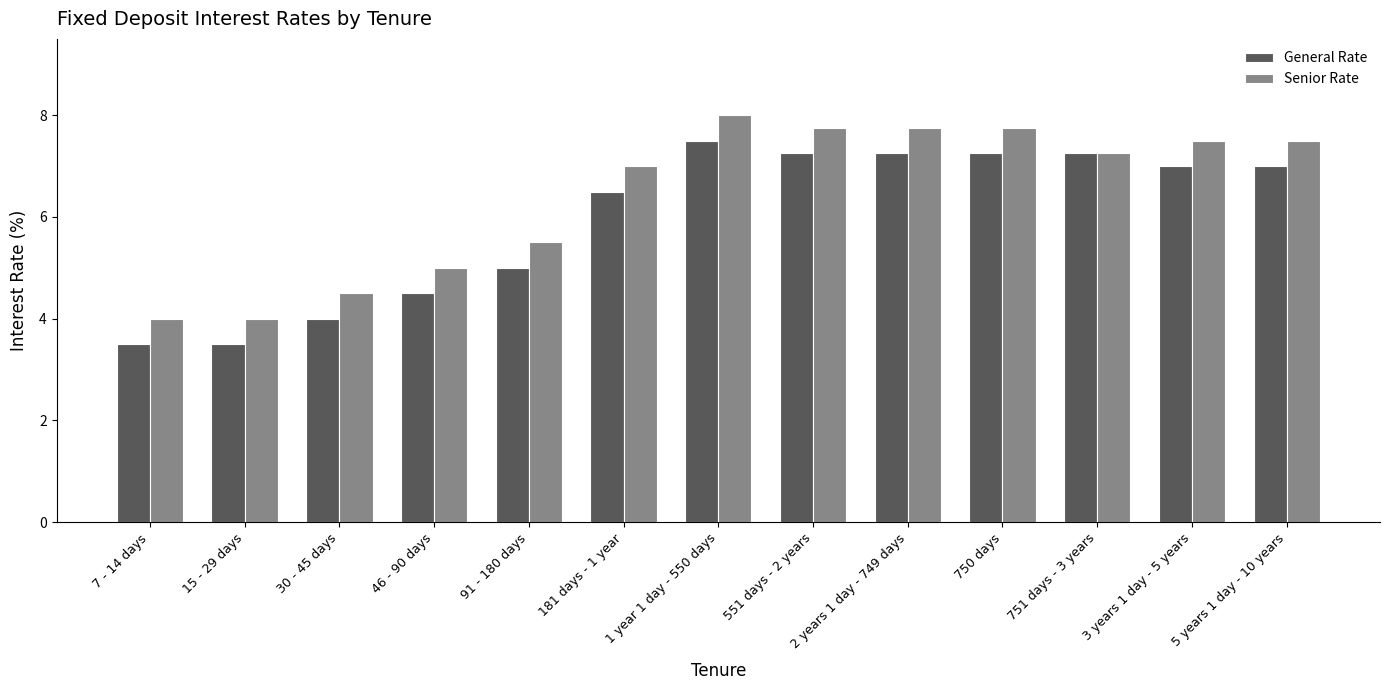

List the series in order of their overall mean, lowest first.

General Rate, Senior Rate